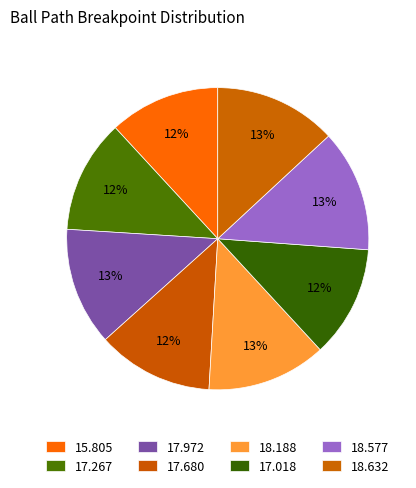

What is the largest slice in the pie chart?

18.63223076923077